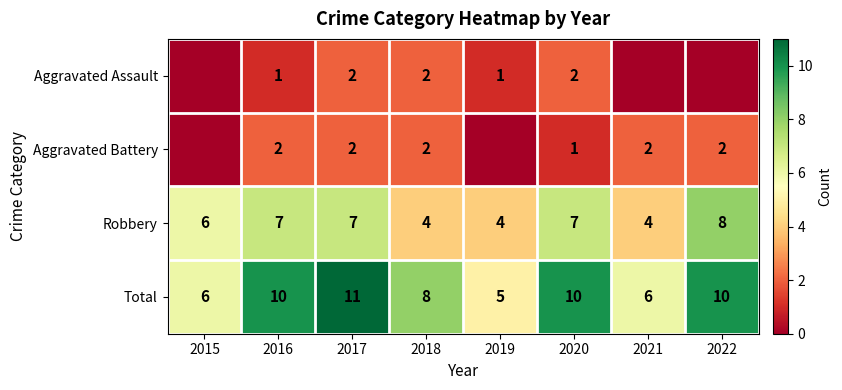

What is the spread (max minus min) of values at 2016?

9